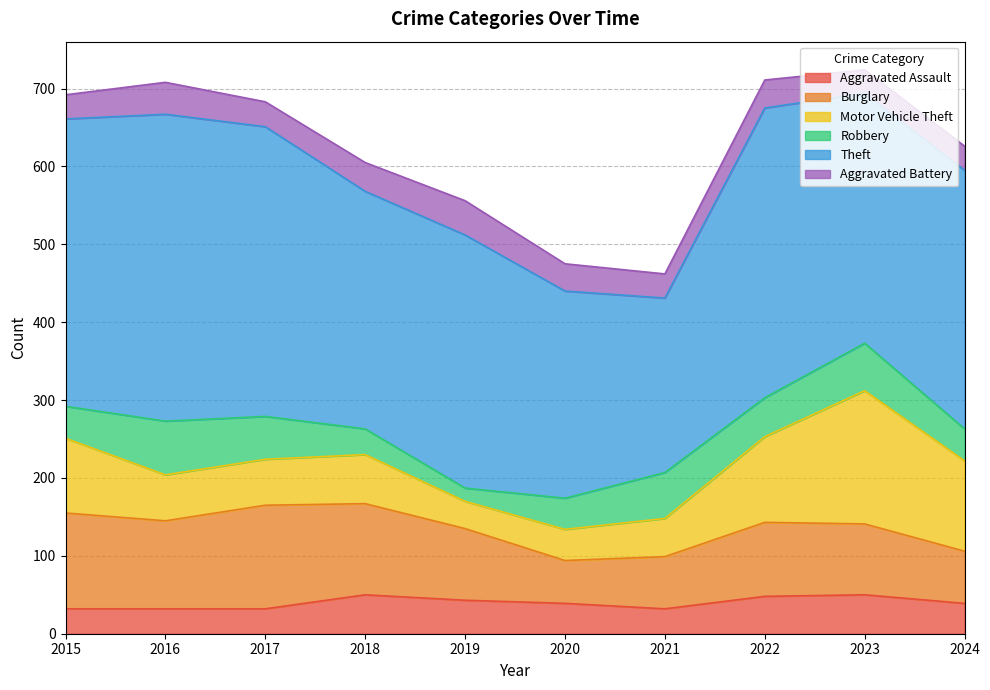

Reading right to left, list all the values displayed in this chart.

Aggravated Assault: 39	50	48	32	39	43	50	32	32	32
Burglary: 67	91	95	67	55	92	117	133	113	123
Motor Vehicle Theft: 116	171	110	49	40	35	63	59	59	96
Robbery: 41	61	50	59	40	17	33	55	69	41
Theft: 332	321	372	224	266	325	305	372	394	369
Aggravated Battery: 31	30	36	31	35	44	37	32	41	31